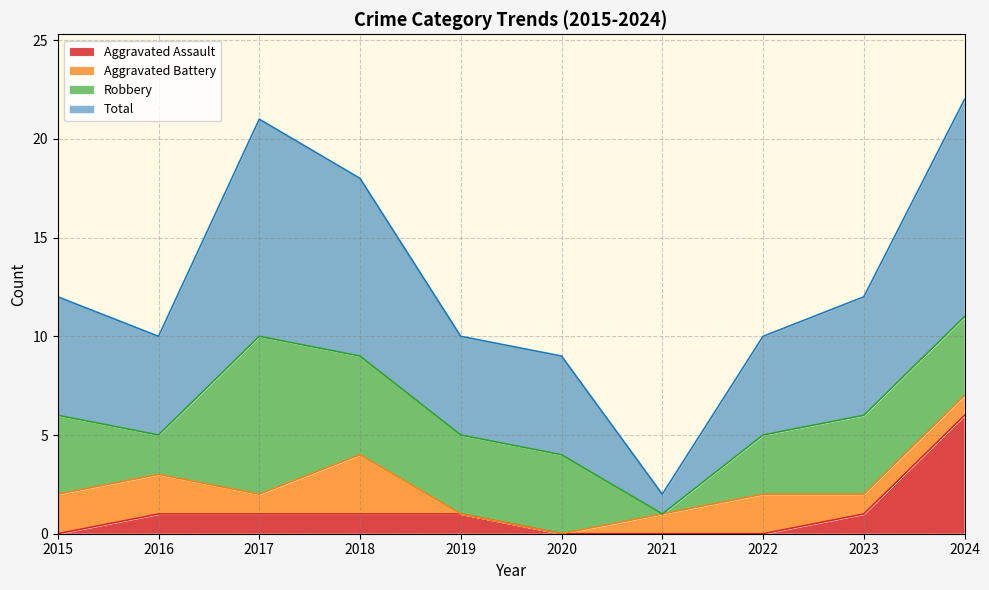

How many data points in Total are above 12?

3